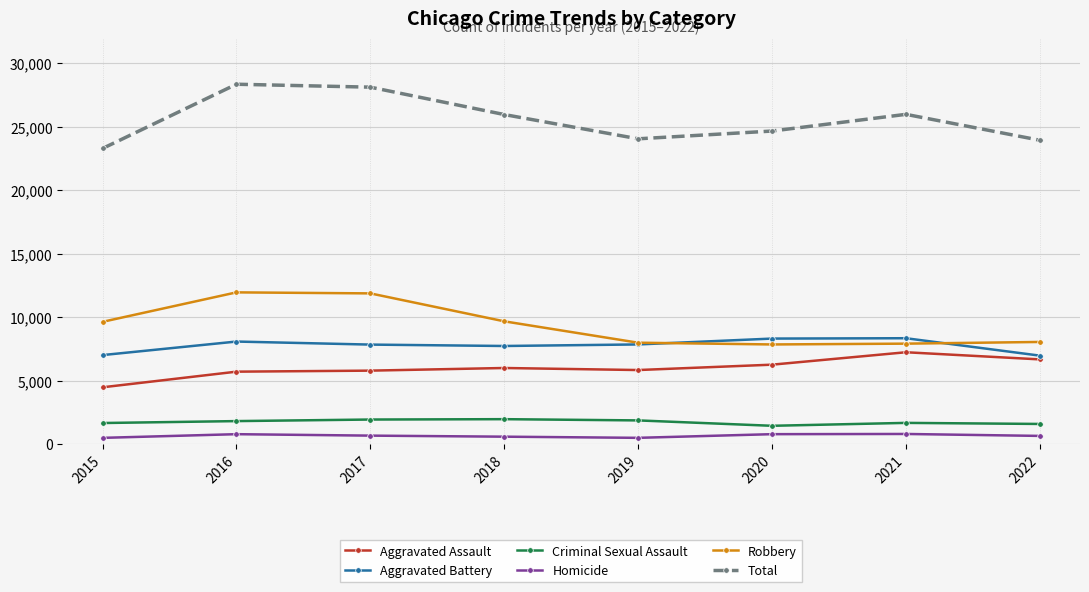

What is the maximum value shown in the chart?

28360